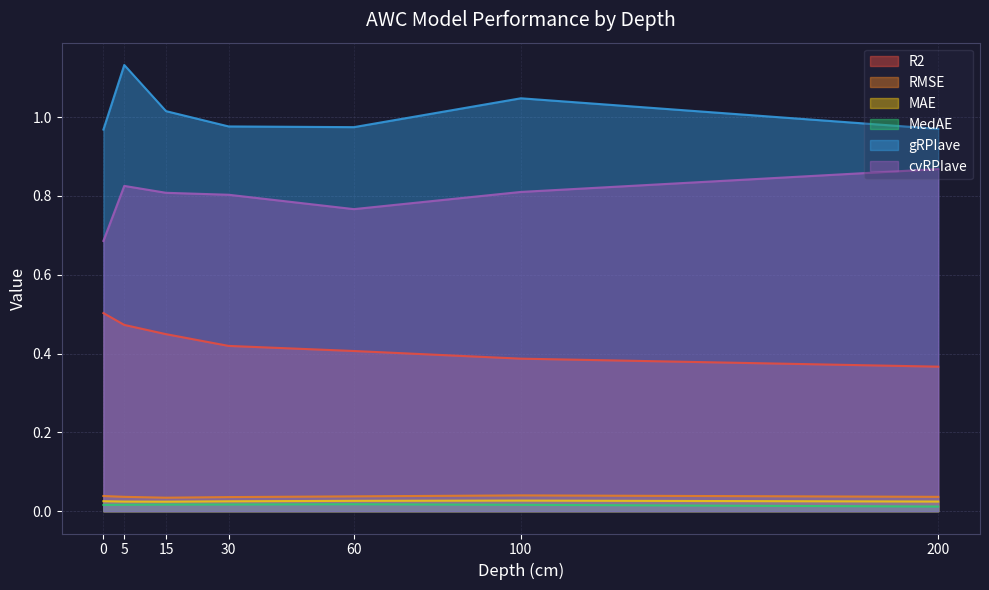

How many lines are shown in the chart?

6